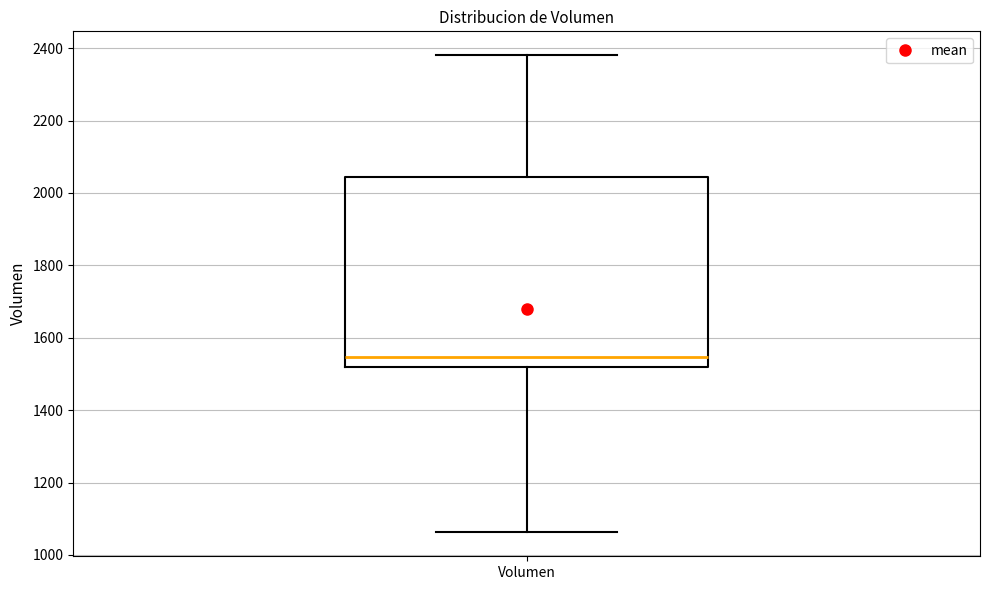

Read this box plot against the y-axis: the position of the median line, the range covered by the box, and the ends of both whiskers. The values are not printed on the chart, so give them approximately, as read against the axis.

median 1540, box 1520 to 2040, whiskers 1060 to 2380